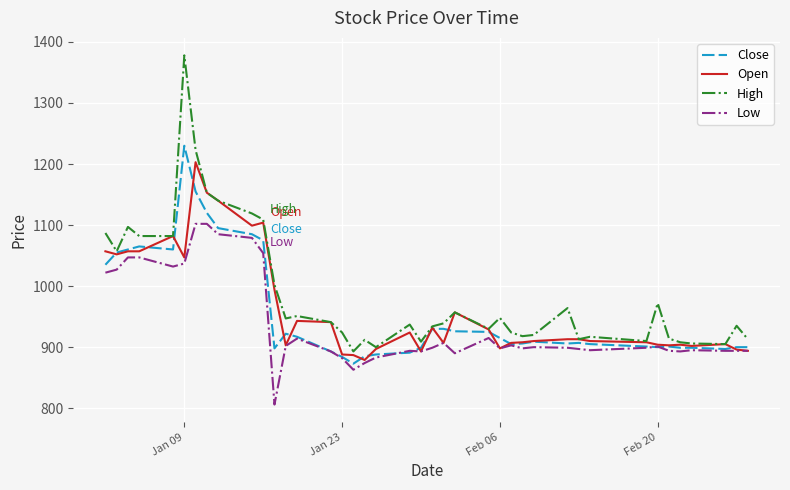

What is the maximum value for High?

1378